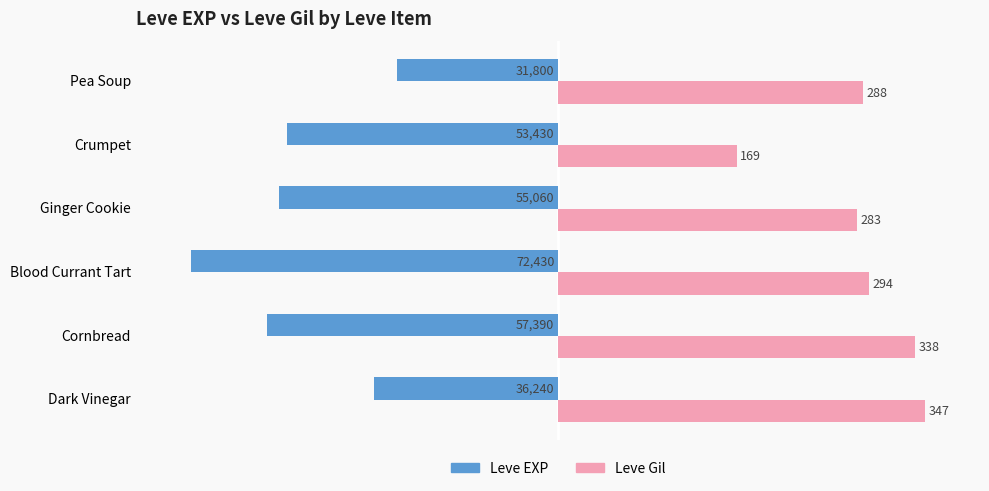

What are all the series names shown in the legend?

Leve EXP, Leve Gil